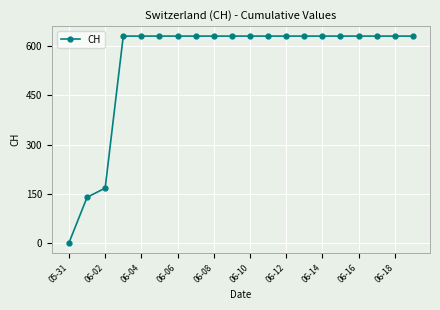

Reading right to left, transcribe all the data shown in this chart.

631	631	631	631	631	631	631	631	631	631	631	631	631	631	631	631	631	167	139	0